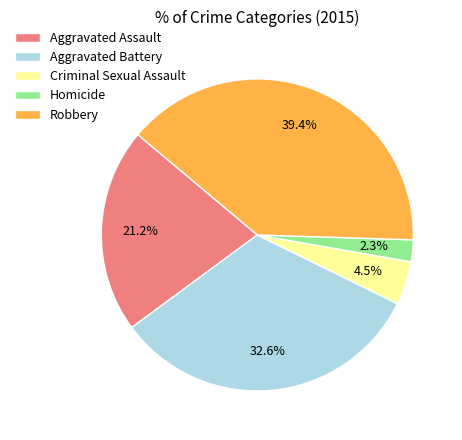

Is there a majority slice in this chart?

No